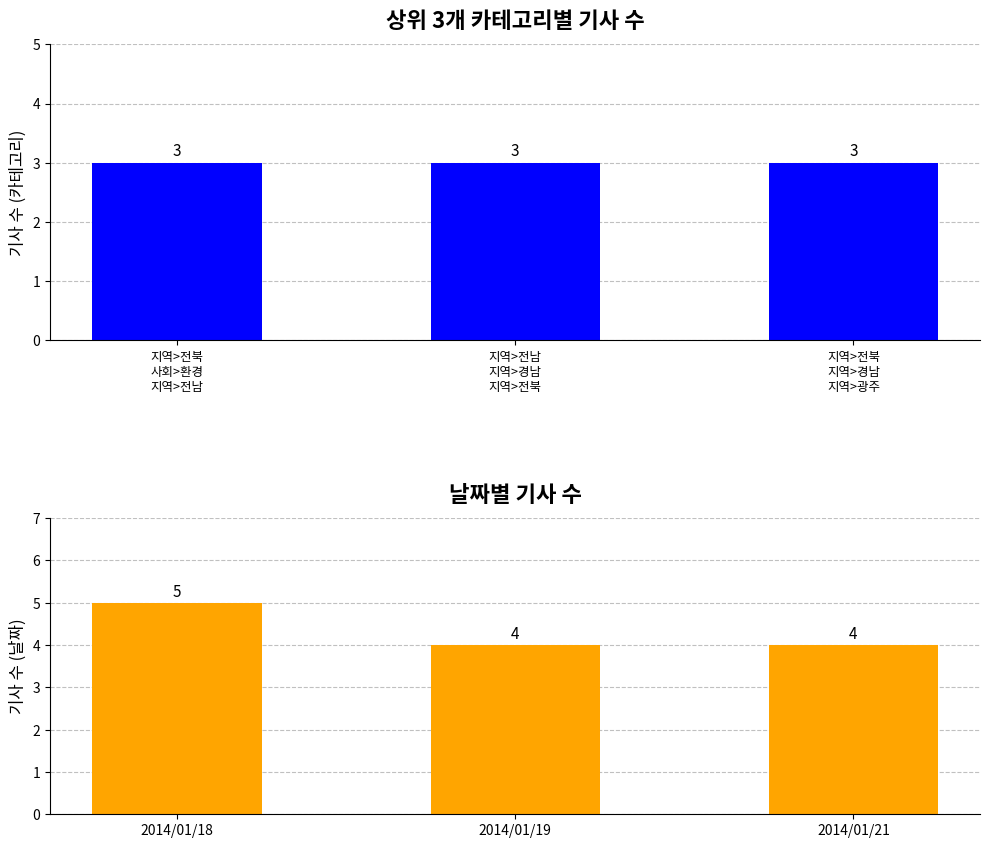

What position from the right is 지역>전북
지역>경남
지역>광주?

1